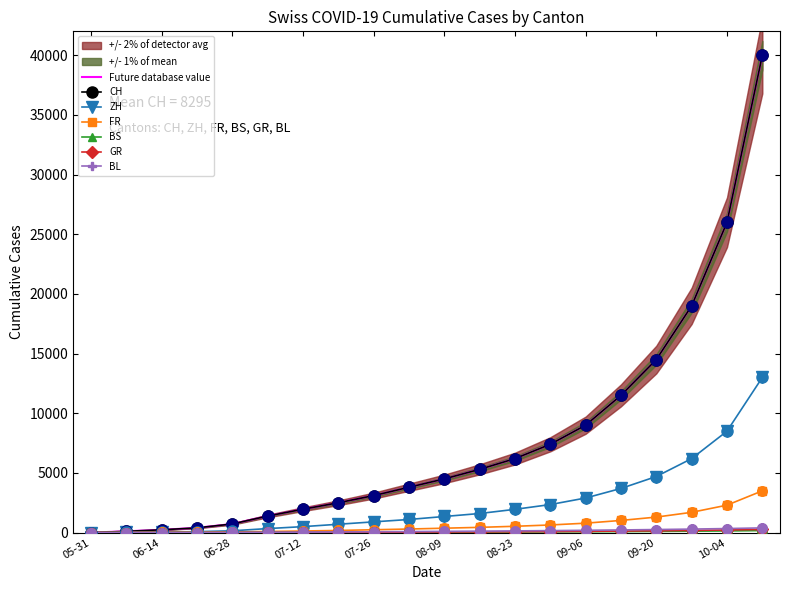

At which category is the sum across all series the highest?

2020-10-11